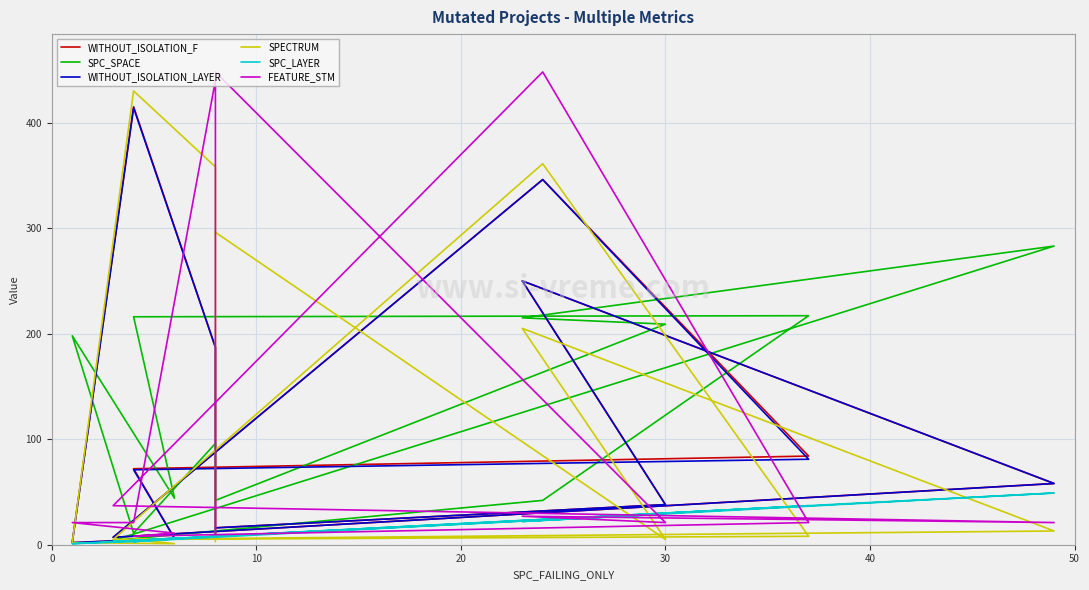

What is the sum of all FEATURE_STM values?

1535